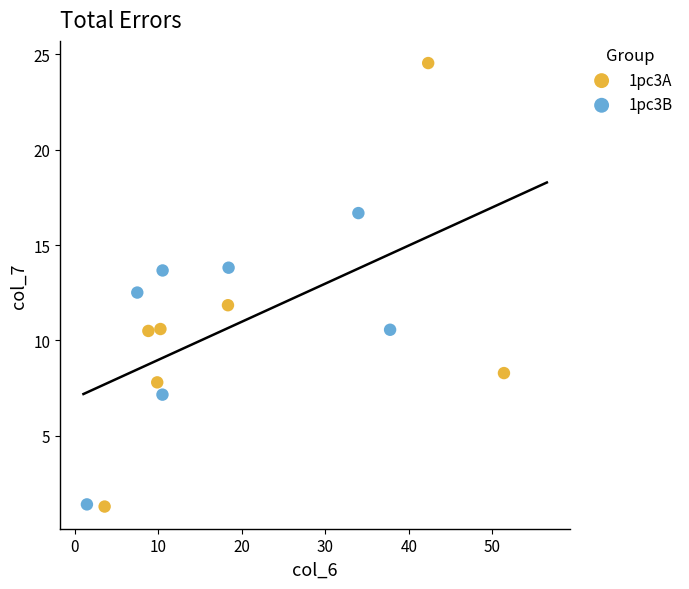

Which series contains the highest Y value?

1pc3A